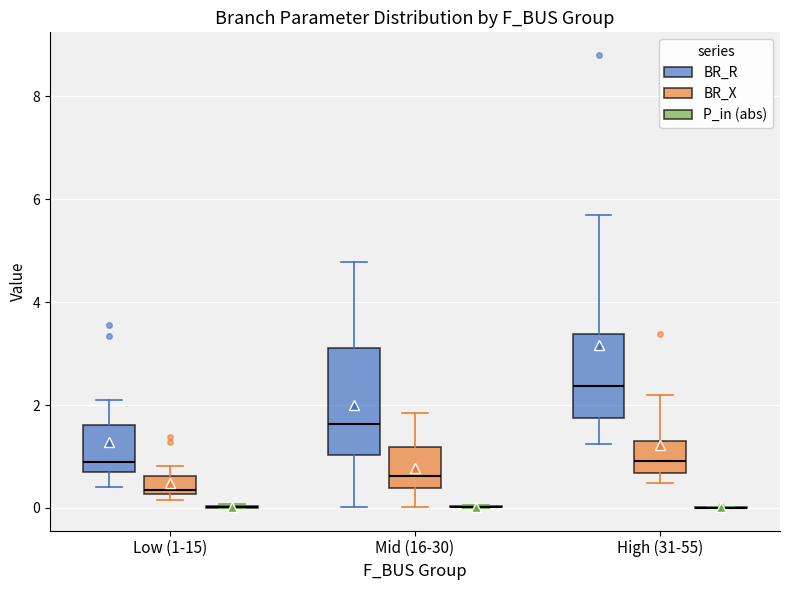

Reading left to right, transcribe this box plot: for each box, give where its median line is, the range the box spans, and where its two whiskers end, as read against the y-axis. The values are not printed on the chart, so give them approximately, as read against the axis.

Low (1-15) (BR_R): median 1.0, box 0.6 to 1.6, whiskers 0.4 to 2.0
Low (1-15) (BR_X): median 0.4, box 0.2 to 0.6, whiskers 0.2 (just below the box's lower edge) to 0.8
Low (1-15) (P_in (abs)): box collapsed to a line at 0.0, whiskers 0.0 to 0.0
Mid (16-30) (BR_R): median 1.6, box 1.0 to 3.2, whiskers 0.0 to 4.8
Mid (16-30) (BR_X): median 0.6, box 0.4 to 1.2, whiskers 0.0 to 1.8
Mid (16-30) (P_in (abs)): box collapsed to a line at 0.0, whiskers 0.0 to 0.0
High (31-55) (BR_R): median 2.4, box 1.8 to 3.4, whiskers 1.2 to 5.6
High (31-55) (BR_X): median 1.0, box 0.6 to 1.4, whiskers 0.4 to 2.2
High (31-55) (P_in (abs)): box collapsed to a line at 0.0, whiskers 0.0 to 0.0